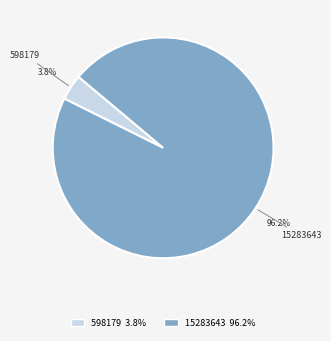

To the nearest percent, what is the difference between the 15283643 and 598179 slice percentages?

92%